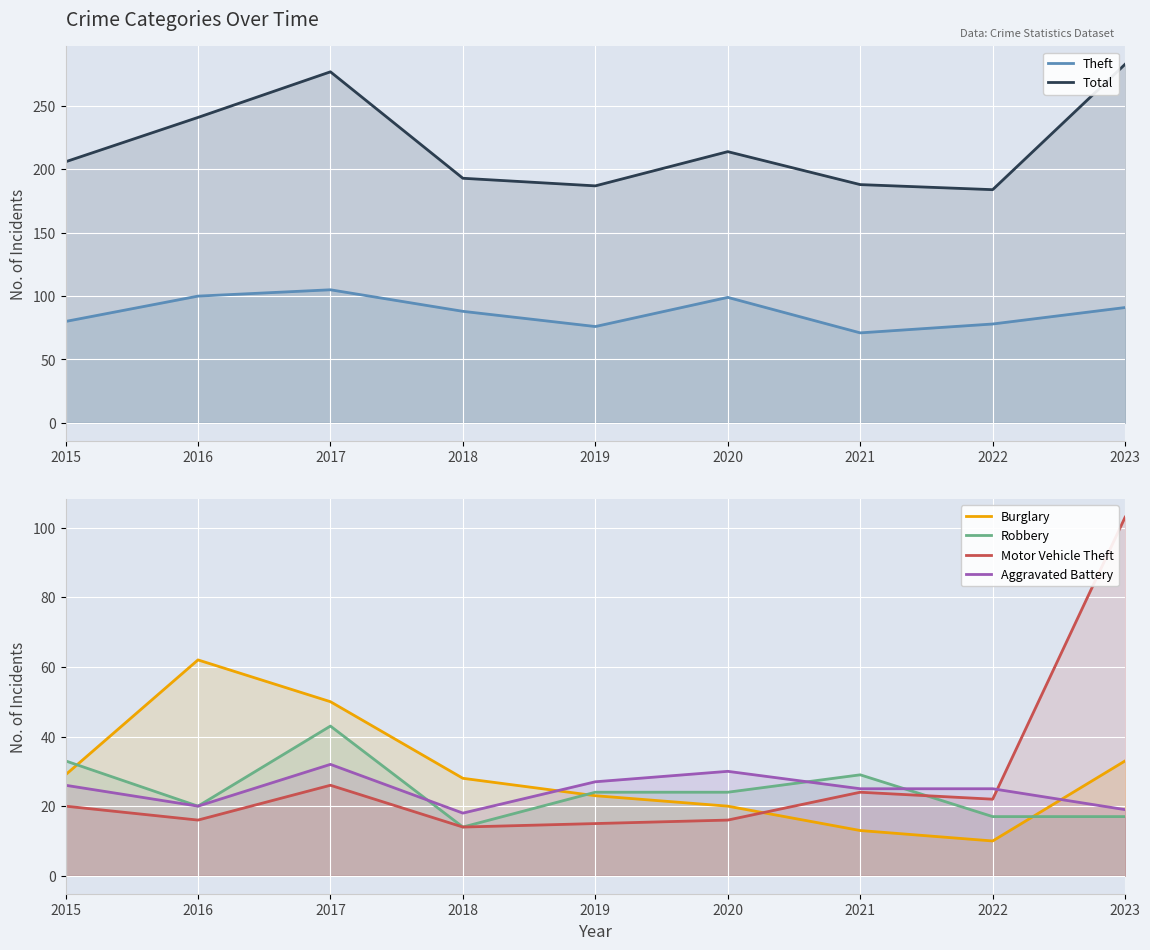

How many interior local valleys does the Theft series have?

2